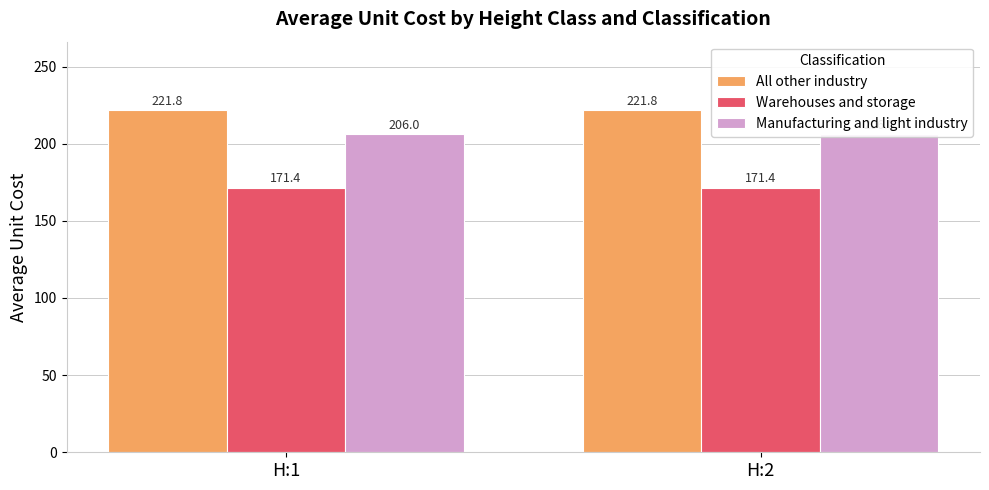

Reading left to right, list all the values displayed in this chart.

All other industry: H:1=221.8	H:2=221.8
Warehouses and storage: H:1=171.4	H:2=171.4
Manufacturing and light industry: H:1=206.0	H:2=206.0